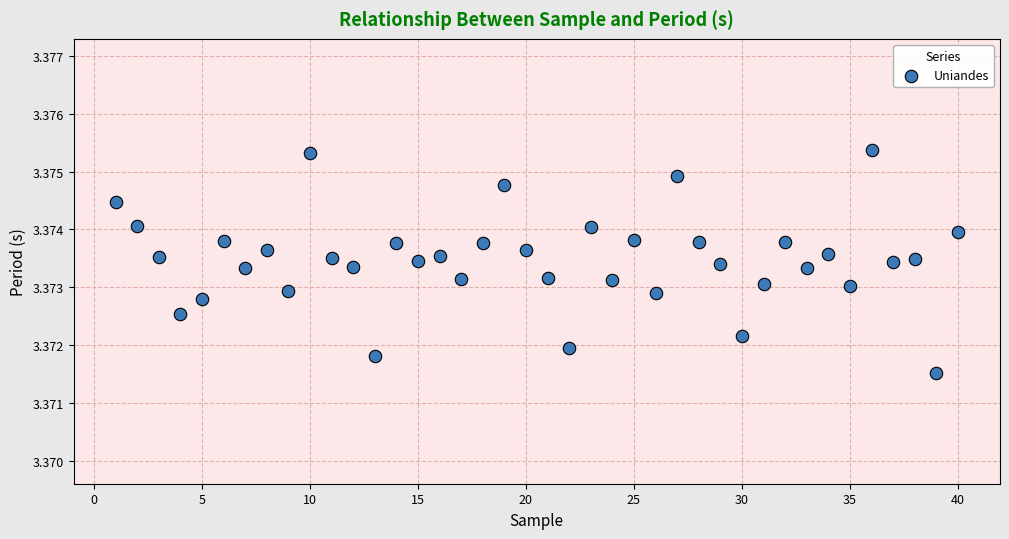

What is the range of X values (max minus min)?

39.0